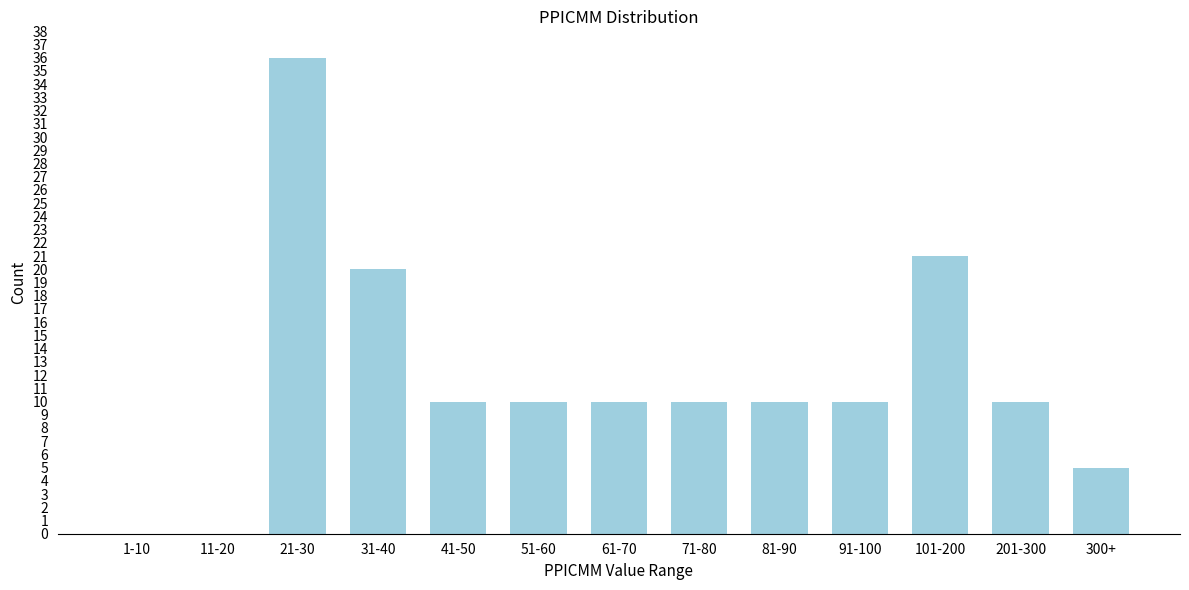

Reading right to left, transcribe all the data shown in this chart.

300+=5	201-300=10	101-200=21	91-100=10	81-90=10	71-80=10	61-70=10	51-60=10	41-50=10	31-40=20	21-30=36	11-20=0	1-10=0